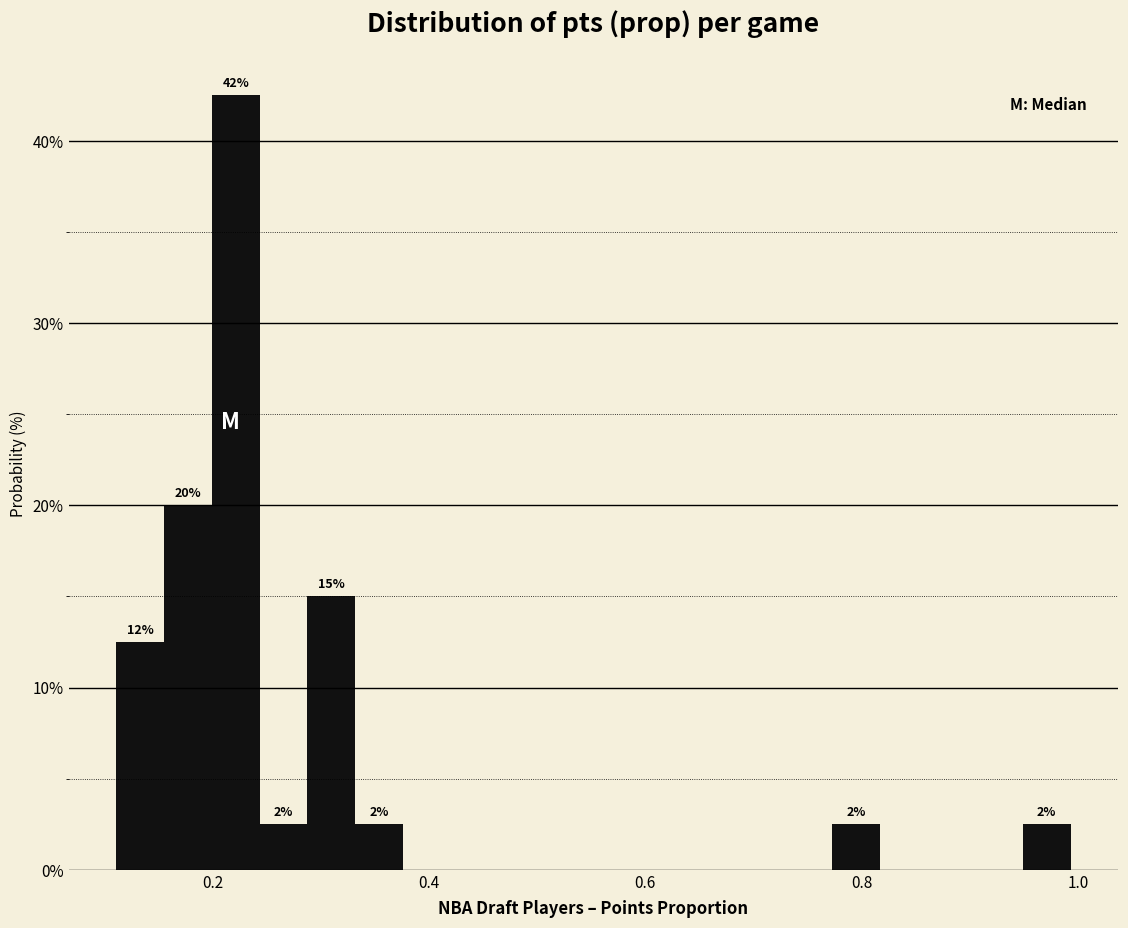

Read against the x-axis, roughly where is the centre of the tallest bar?

0.22